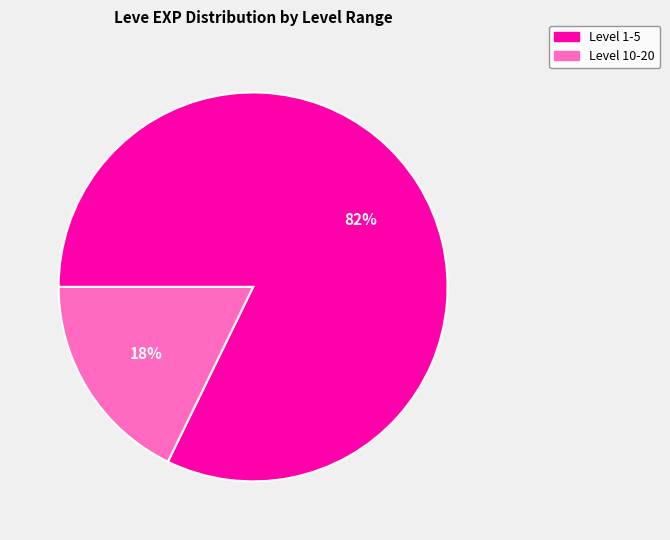

Does any single category account for the majority?

Yes